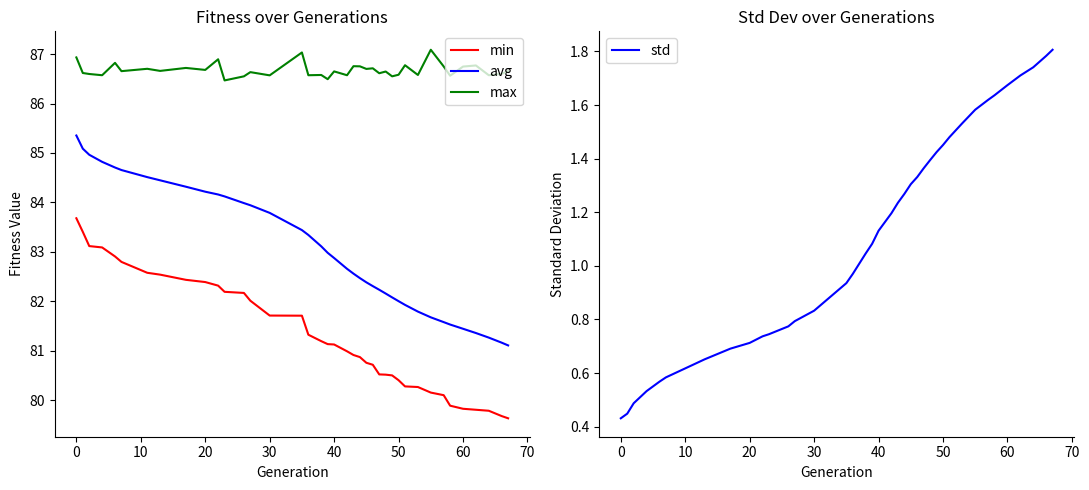

What is the value of the min point at the 16th from the left?

81.7